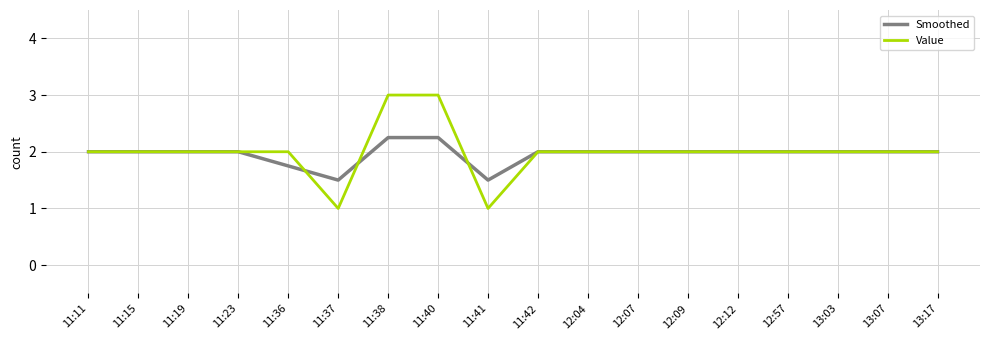

Which series has the widest spread of values?

Value